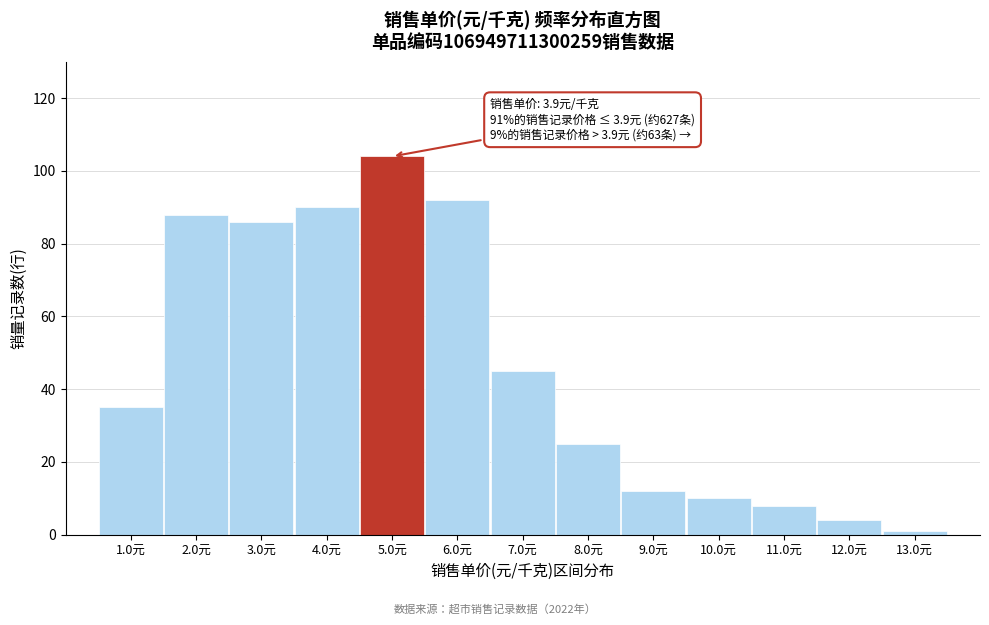

Reading left to right, transcribe all the data shown in this chart.

35	88	86	90	104	92	45	25	12	10	8	4	1